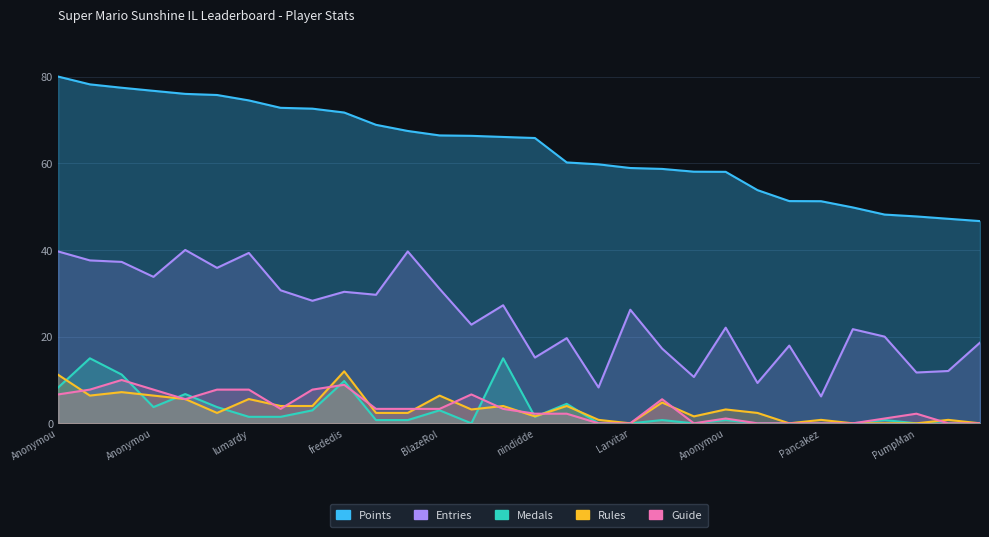

Reading left to right, transcribe all the data shown in this chart.

Points: 80.0	78.2	77.4	76.7	76.0	75.7	74.5	72.8	72.6	71.7	68.9	67.4	66.4	66.3	66.1	65.8	60.2	59.8	58.9	58.7	58.1	58.0	53.8	51.3	51.2	49.8	48.2	47.7	47.2	46.7
Medals: 8.2	15.0	11.2	3.8	6.8	3.8	1.5	1.5	3.0	9.8	0.8	0.8	3.0	0.0	15.0	1.5	4.5	0.0	0.0	0.8	0.0	0.8	0.0	0.0	0.0	0.0	0.8	0.0	0.0	0.0
Entries: 39.7	37.6	37.2	33.8	40.0	35.9	39.3	30.7	28.3	30.3	29.7	39.7	31.0	22.8	27.2	15.2	19.7	8.3	26.2	17.2	10.7	22.1	9.3	17.9	6.2	21.7	20.0	11.7	12.1	18.6
Rules: 11.2	6.4	7.2	6.4	5.6	2.4	5.6	4.0	4.0	12.0	2.4	2.4	6.4	3.2	4.0	1.6	4.0	0.8	0.0	4.8	1.6	3.2	2.4	0.0	0.8	0.0	0.0	0.0	0.8	0.0
Guide: 6.7	7.8	10.0	7.8	5.6	7.8	7.8	3.3	7.8	8.9	3.3	3.3	3.3	6.7	3.3	2.2	2.2	0.0	0.0	5.6	0.0	1.1	0.0	0.0	0.0	0.0	1.1	2.2	0.0	0.0